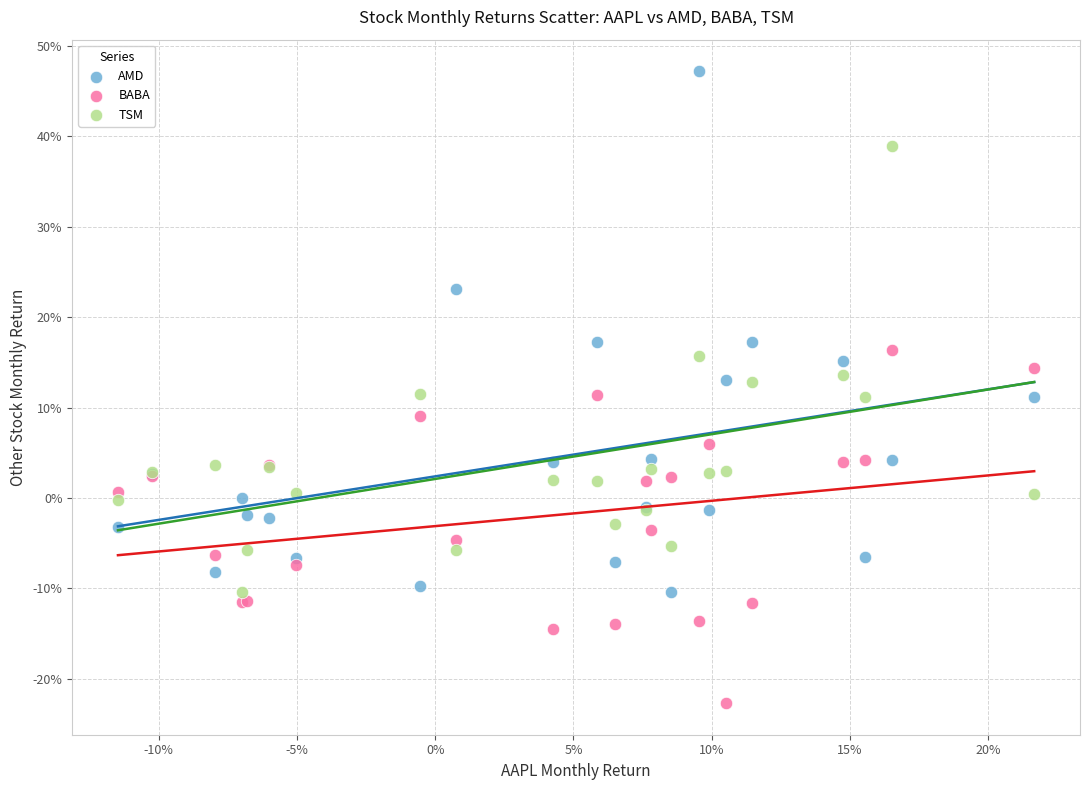

What are all the series names shown in the legend?

AMD, BABA, TSM